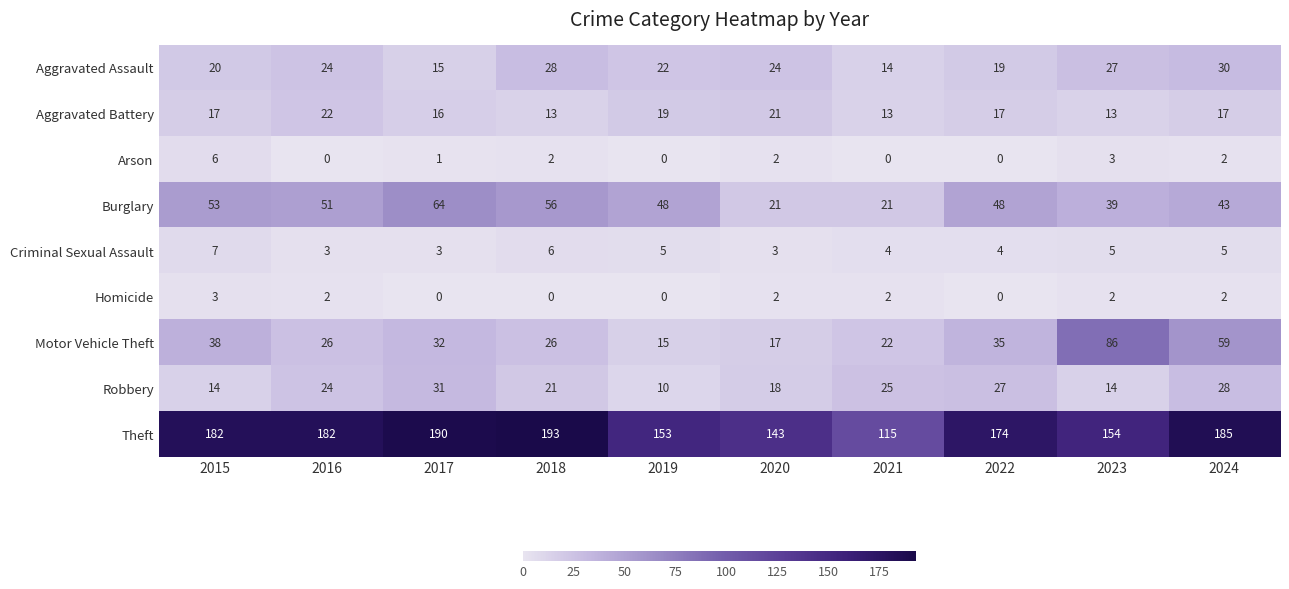

At which category does the chart reach its peak across all series?

2018